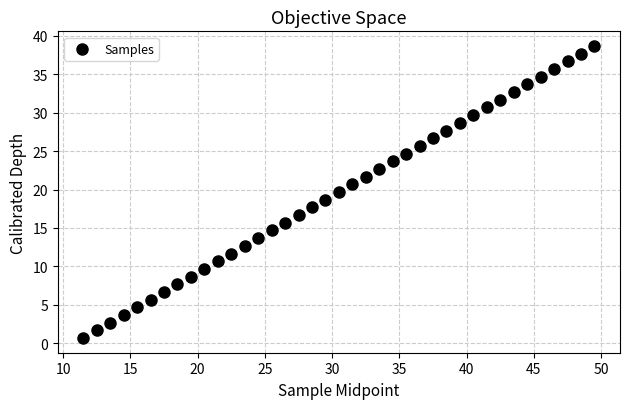

What is the range of X values (max minus min)?

38.0